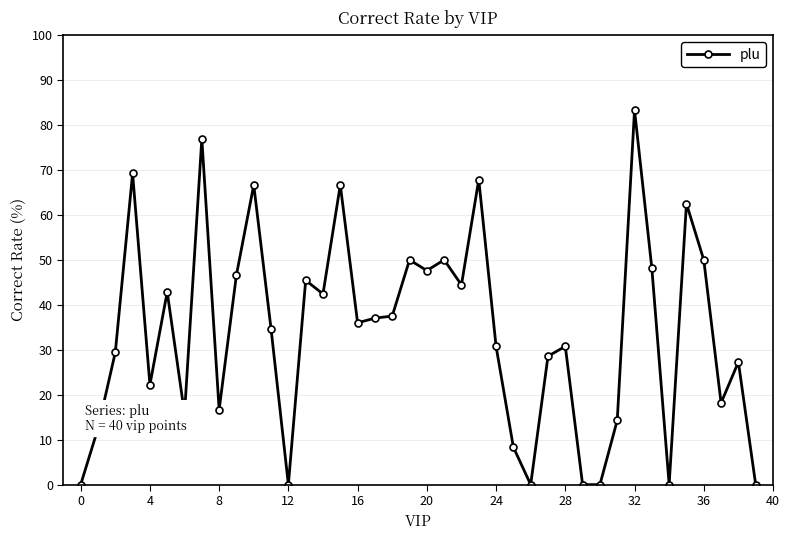

What is the value of the 16th point from the left?

66.7